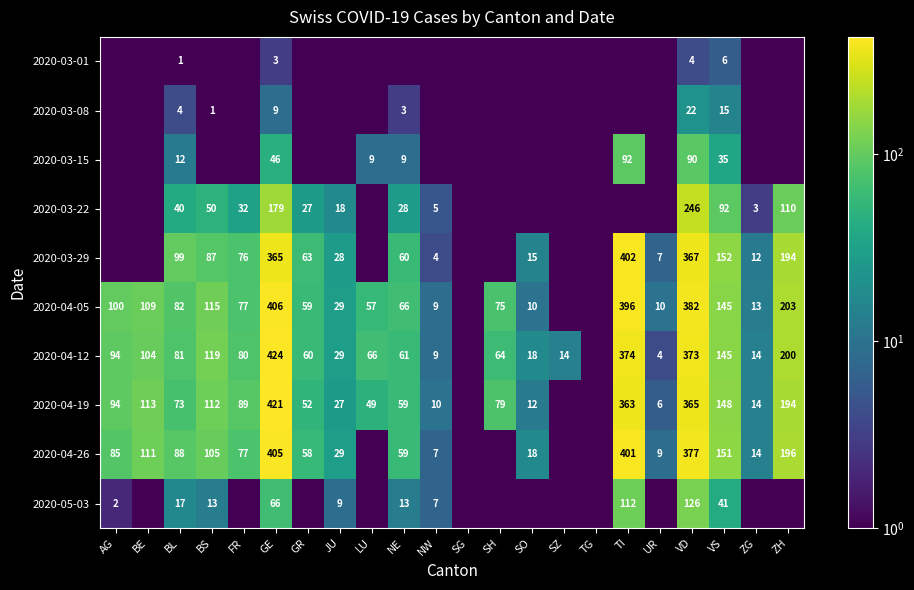

What is the greatest value displayed?

424.0